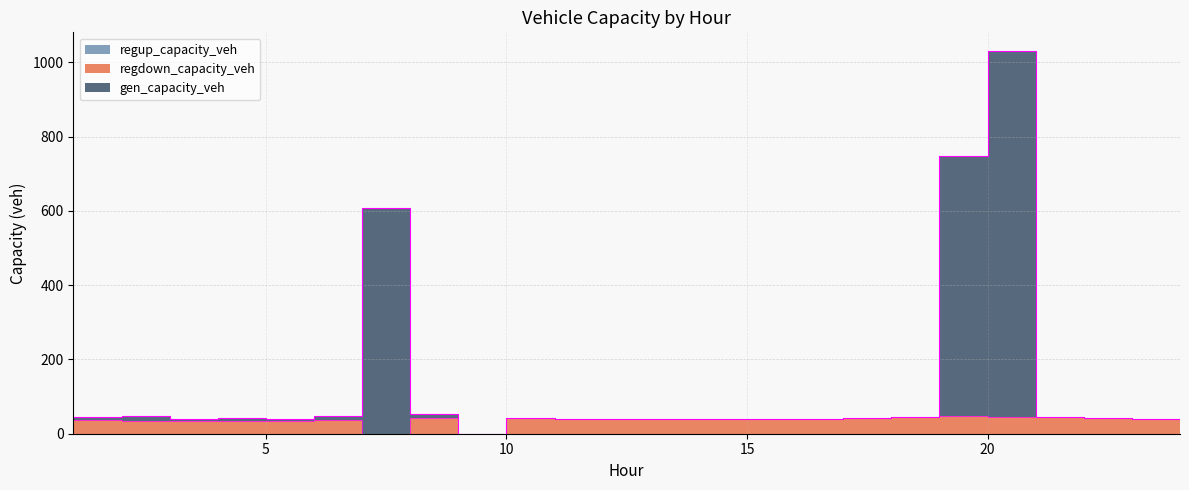

Read the regdown_capacity_veh value at 24.

37.8